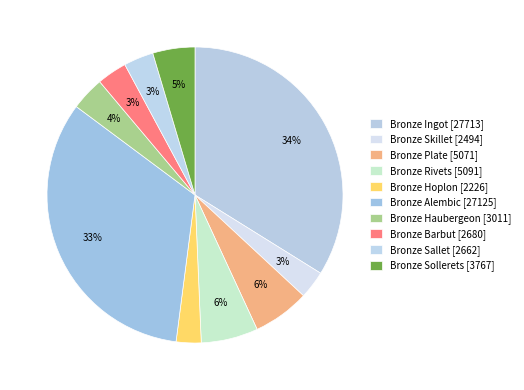

To the nearest percent, what is the combined percentage of Bronze Sollerets and Bronze Ingot?

38%